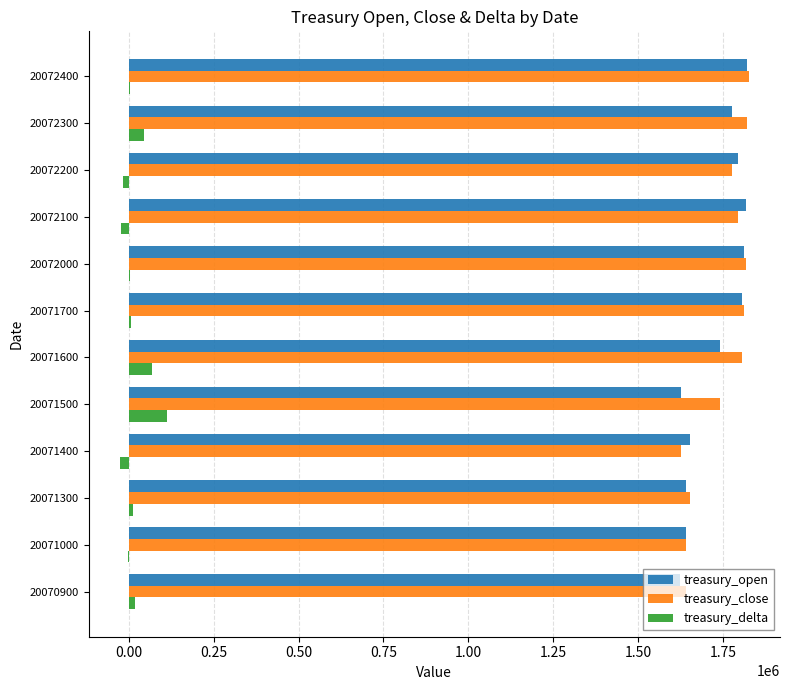

True or false: treasury_open has a value of 1008010 at 20071600.

False